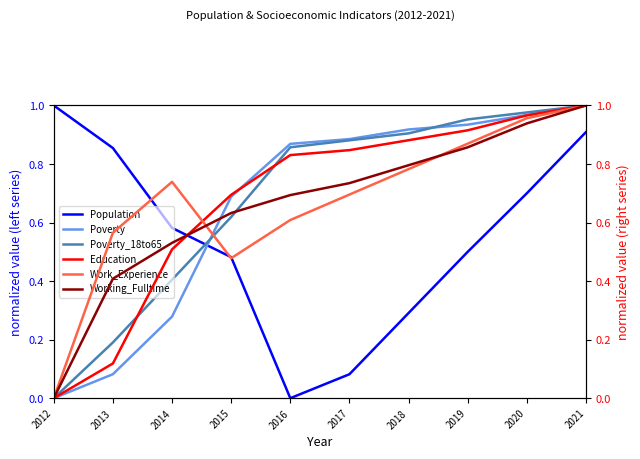

How many lines are shown in the chart?

6